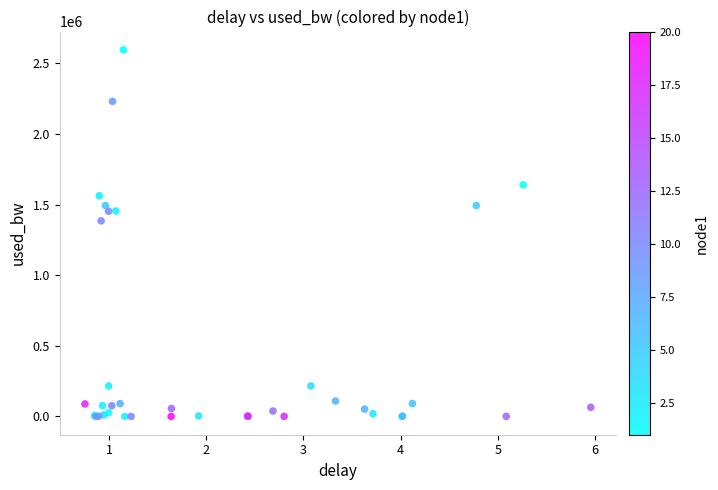

What Y value in the scatter plot is closest to 1297955?

1385019.0